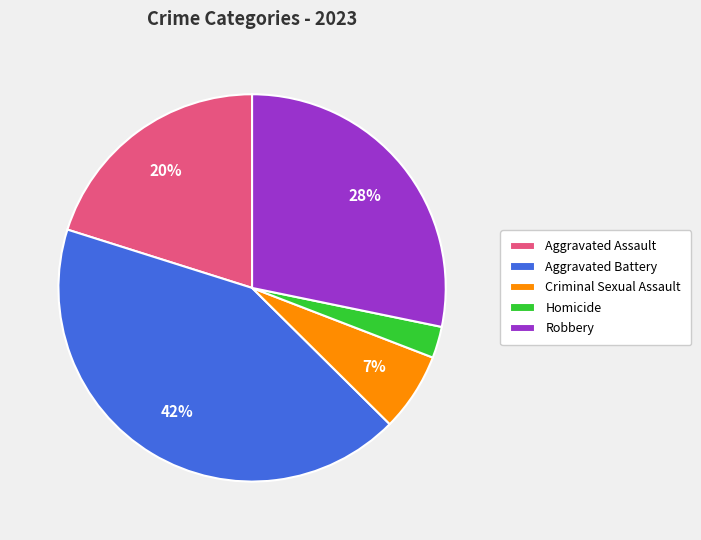

Which slice is the largest?

Aggravated Battery